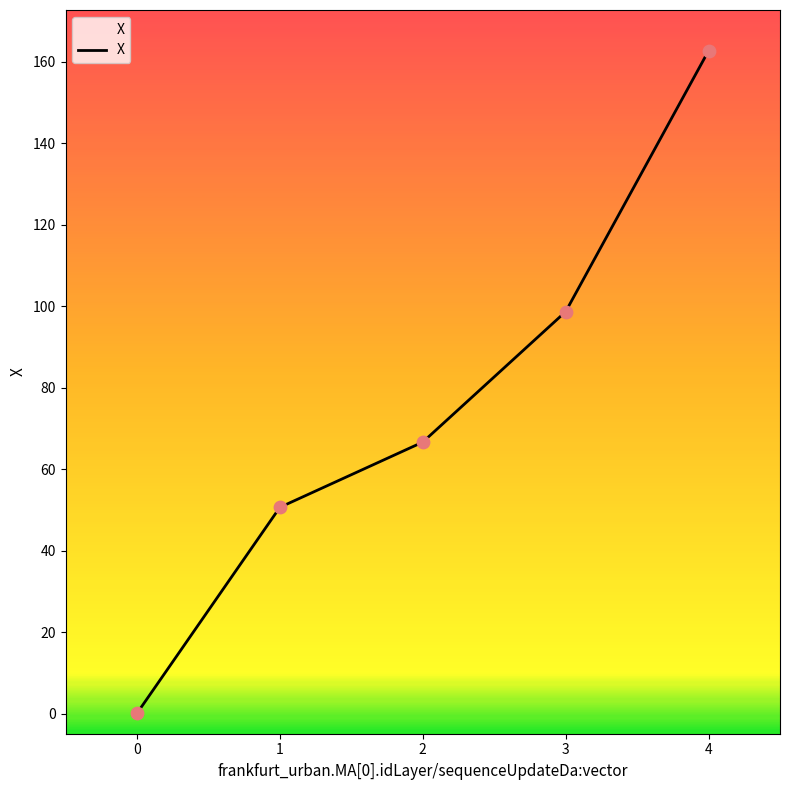

Approximately how many times larger is the value at 4 compared to 3?

1.6